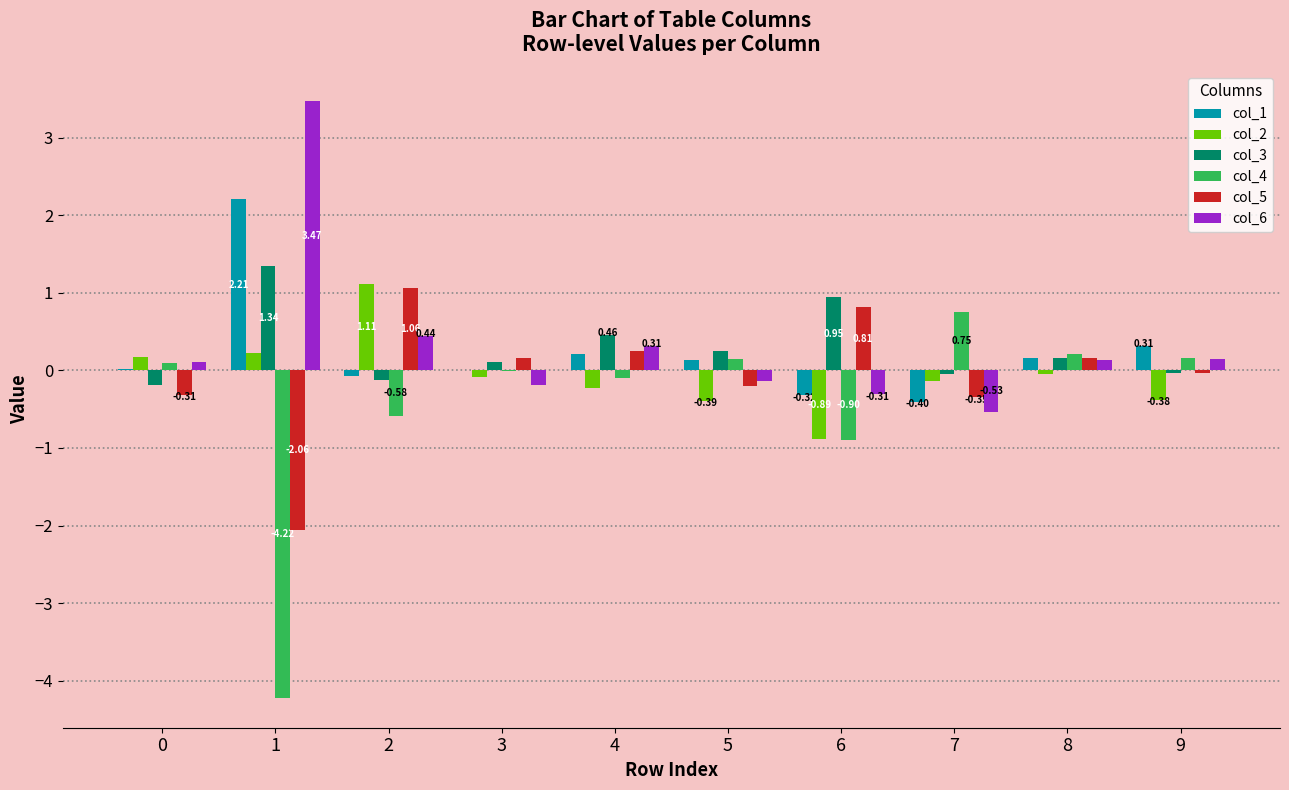

Is the value of col_2 at 2 greater than the value of col_3 at 0?

Yes